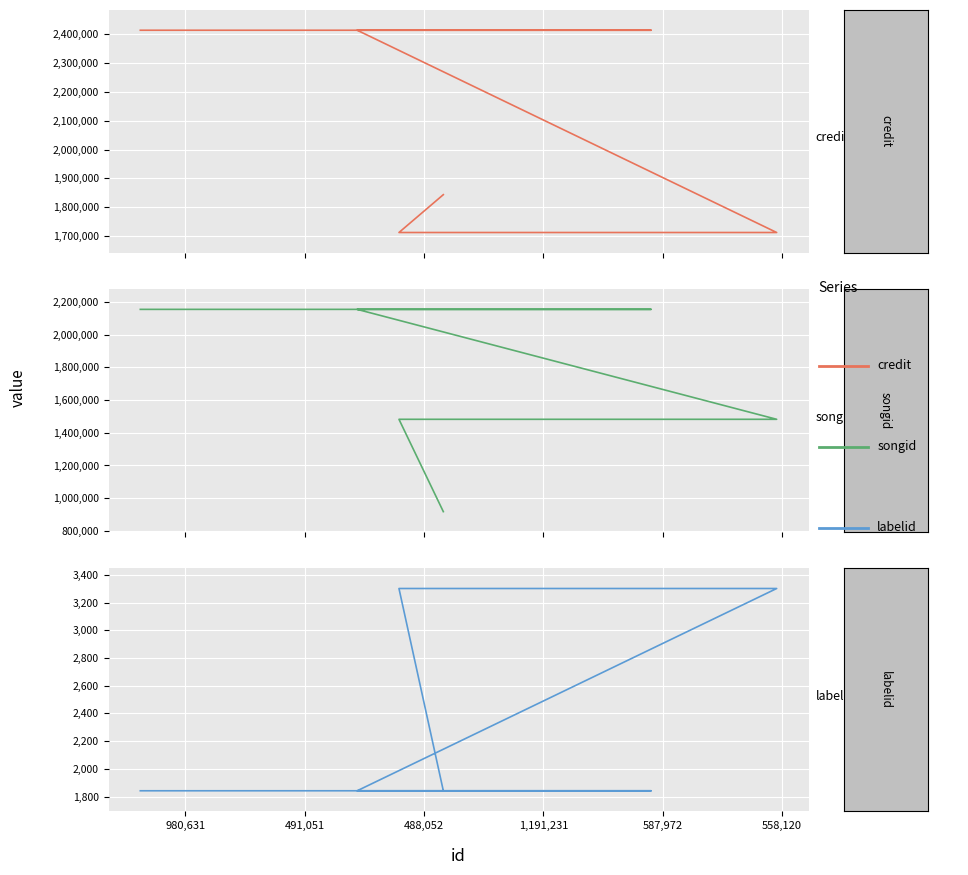

What is the difference between the maximum and minimum values in the credit series?

701478